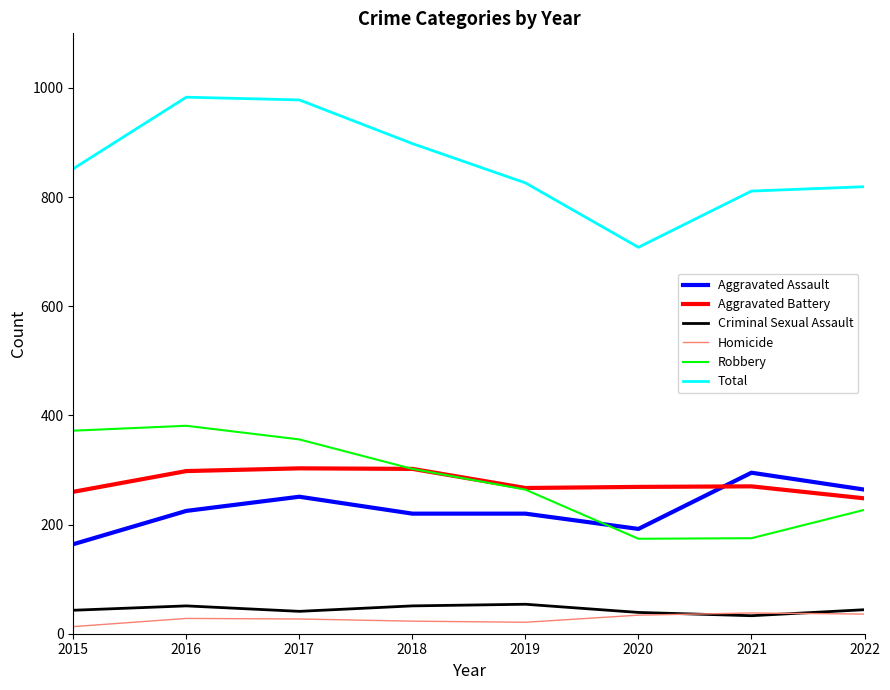

What value does the Criminal Sexual Assault series have at 2018, to the nearest 5?

50